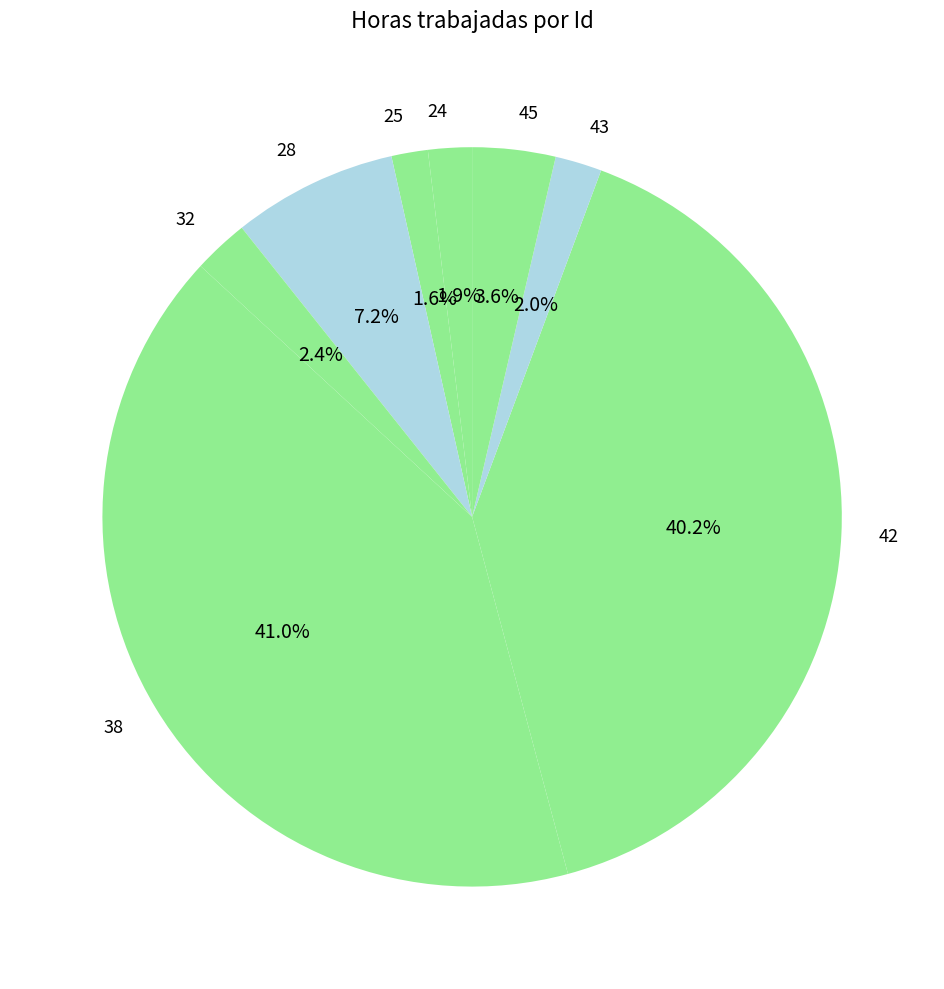

What percentage is the 25 slice, to the nearest percent?

2%